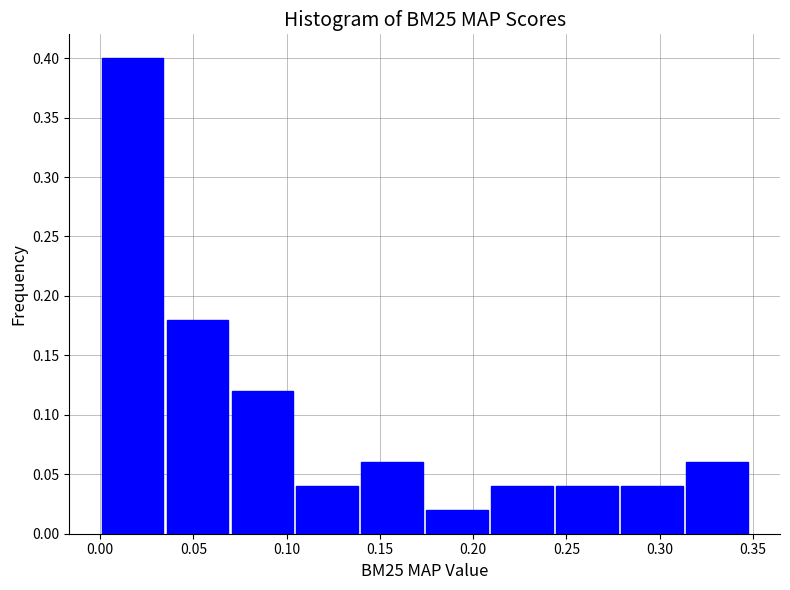

Reading left to right, transcribe this chart: for each bar, give the range it covers on the x-axis and its height. Neither the bar edges nor the heights are printed on the chart, so give them approximately, as read against the axes.

0.000 to 0.035: 0.40
0.035 to 0.070: 0.18
0.070 to 0.105: 0.12
0.105 to 0.140: 0.04
0.140 to 0.175: 0.06
0.175 to 0.210: 0.02
0.210 to 0.245: 0.04
0.245 to 0.280: 0.04
0.280 to 0.315: 0.04
0.315 to 0.350: 0.06